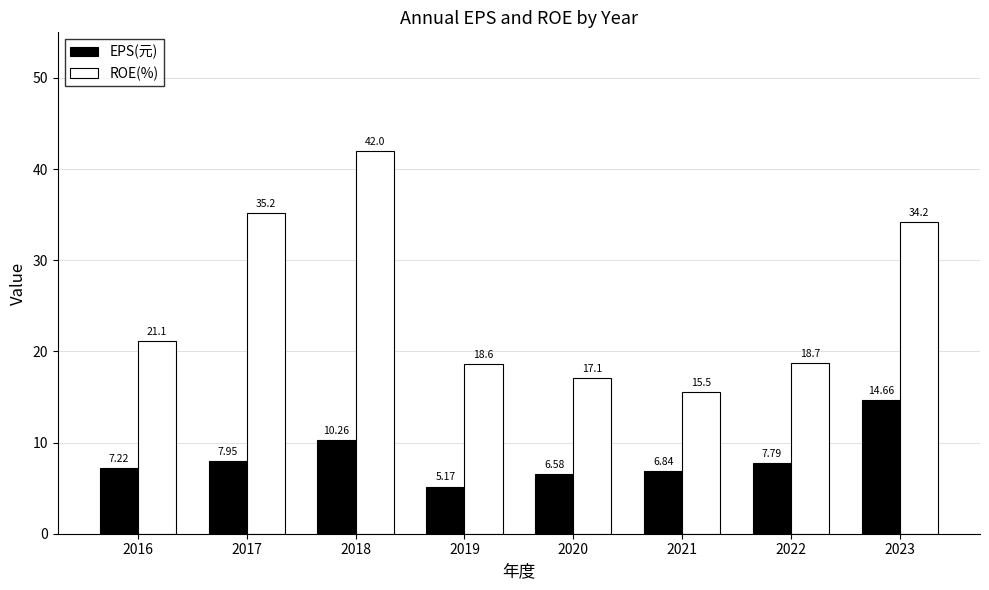

How many values in the ROE(%) series exceed 21?

4